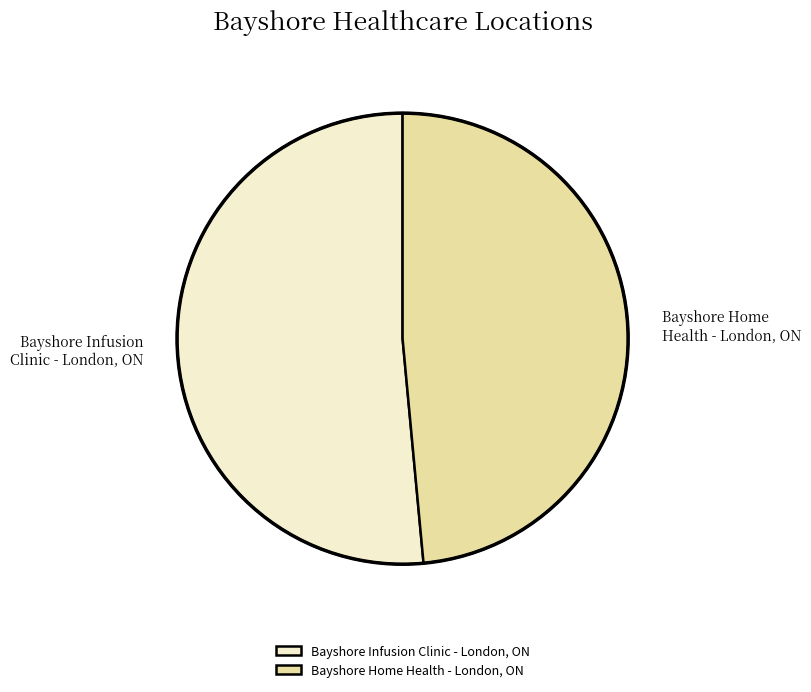

Approximately how many times larger is the value at Bayshore Home Health - London, ON compared to Bayshore Infusion Clinic - London, ON?

0.9